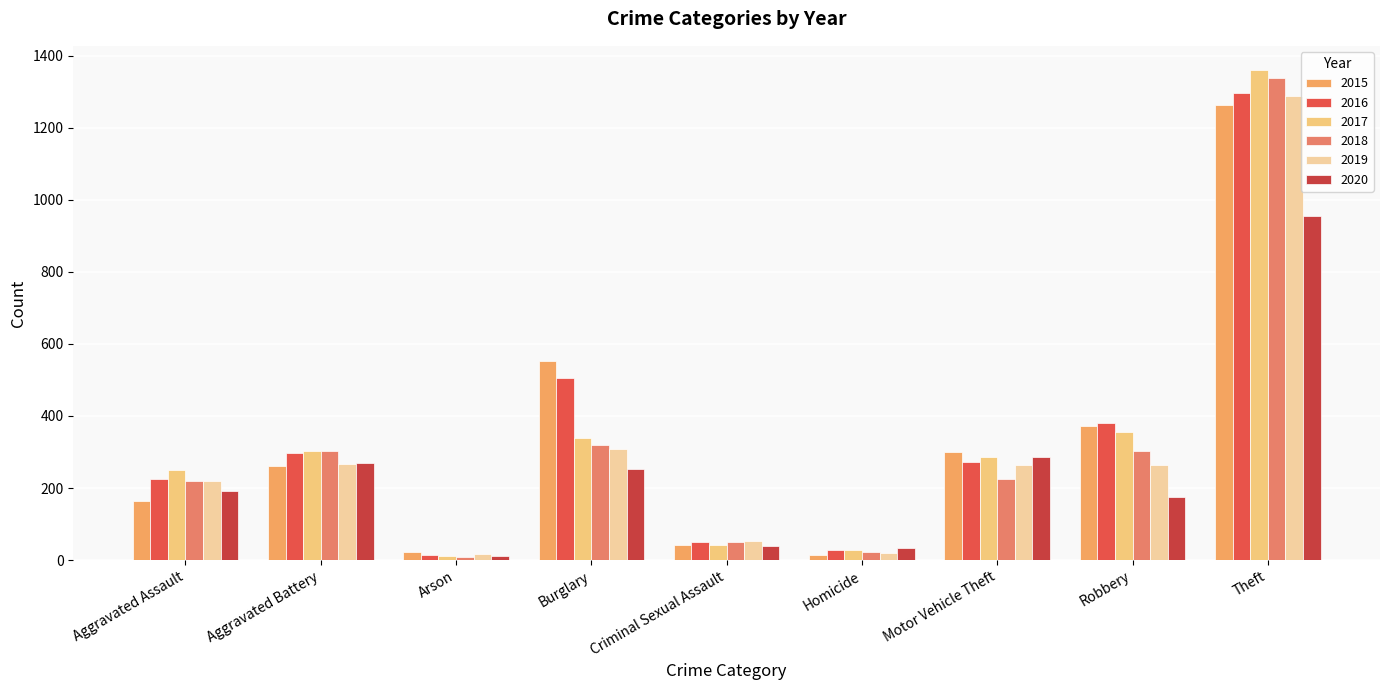

What is the difference between the maximum and second lowest values in the 2017 series?

1332